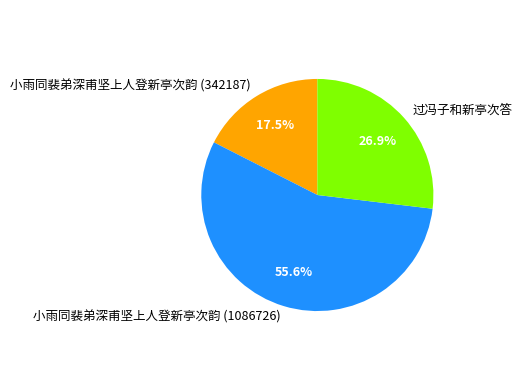

What is the total percentage of 小雨同裴弟深甫坚上人登新亭次韵 (1086726) and 过冯子和新亭次答?

82.5%